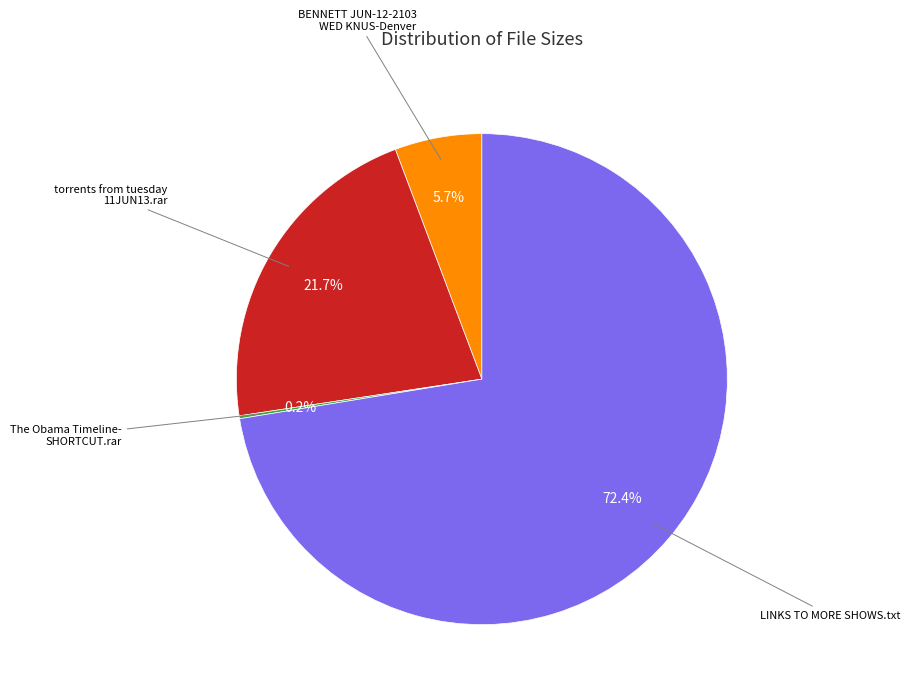

Does any single category account for the majority?

Yes